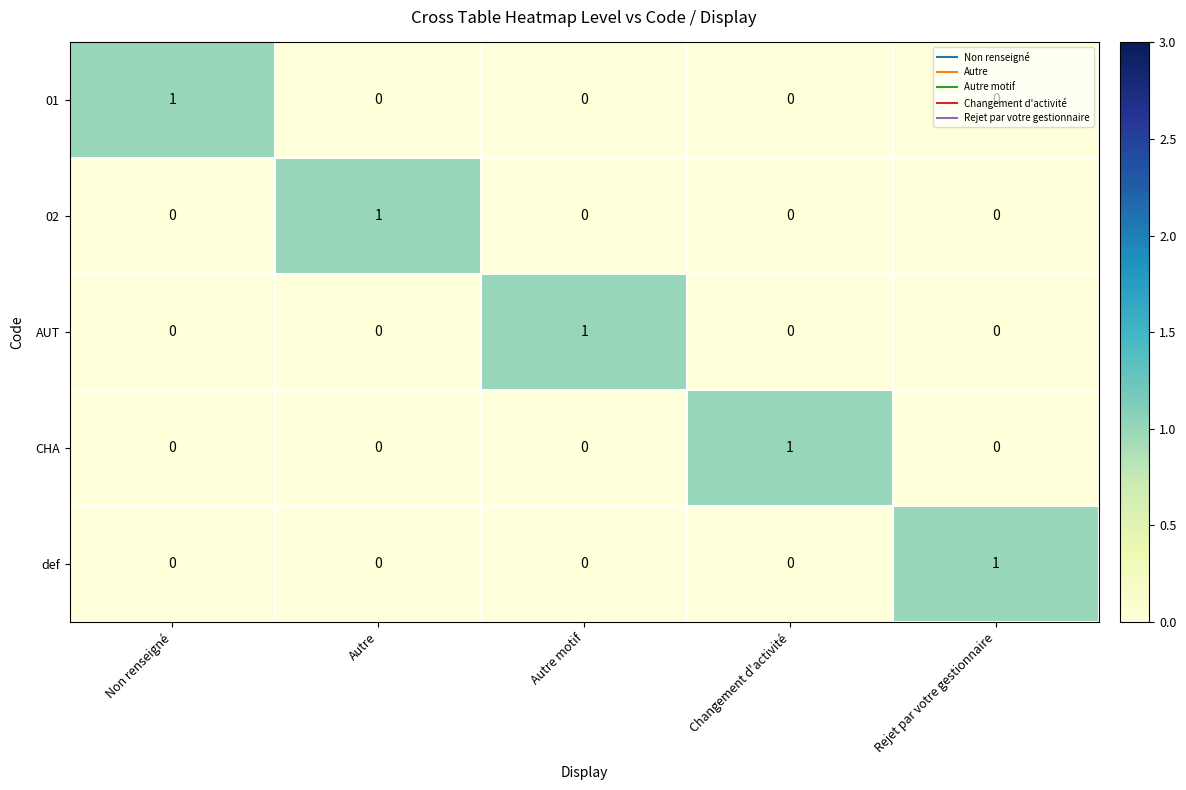

At how many categories does at least one series exceed 0?

5